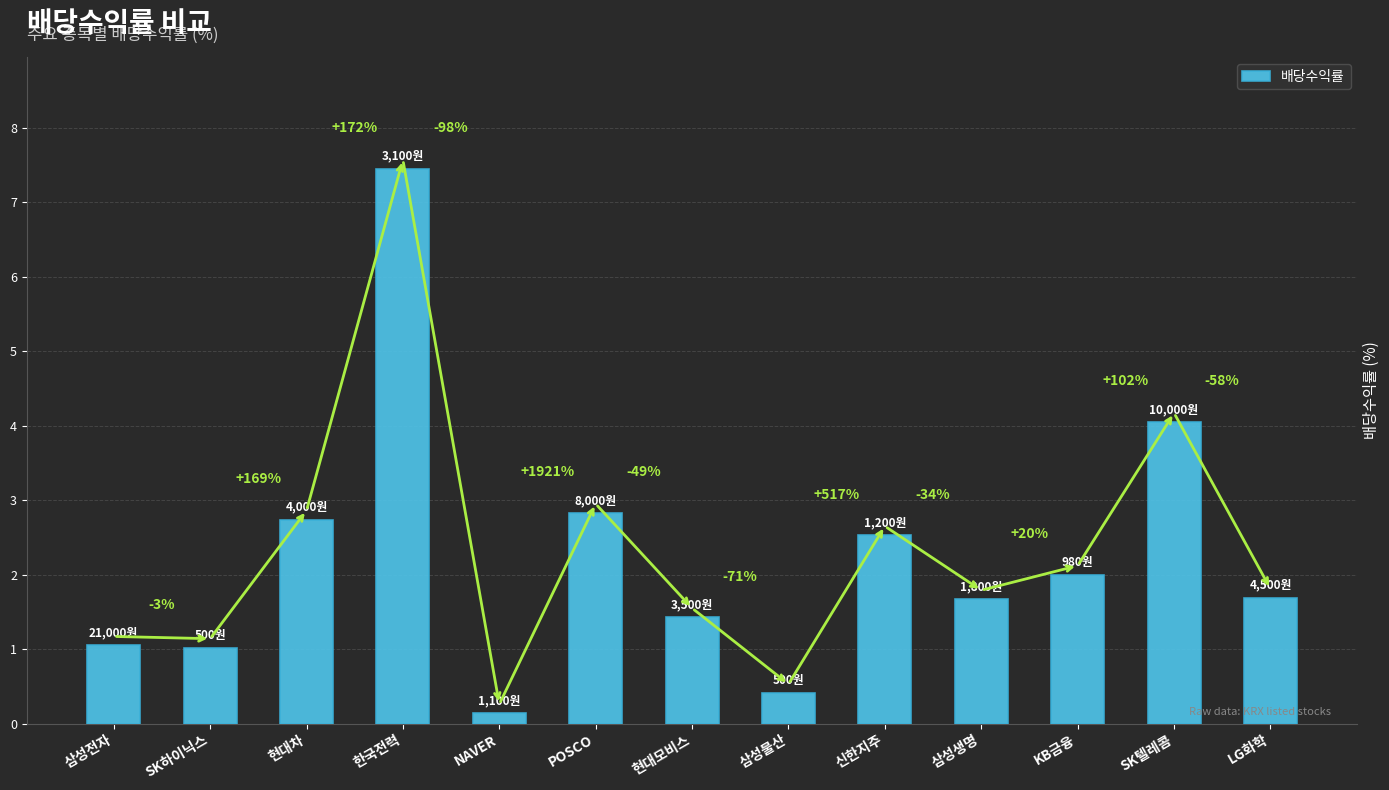

What is the smallest value displayed?

0.1